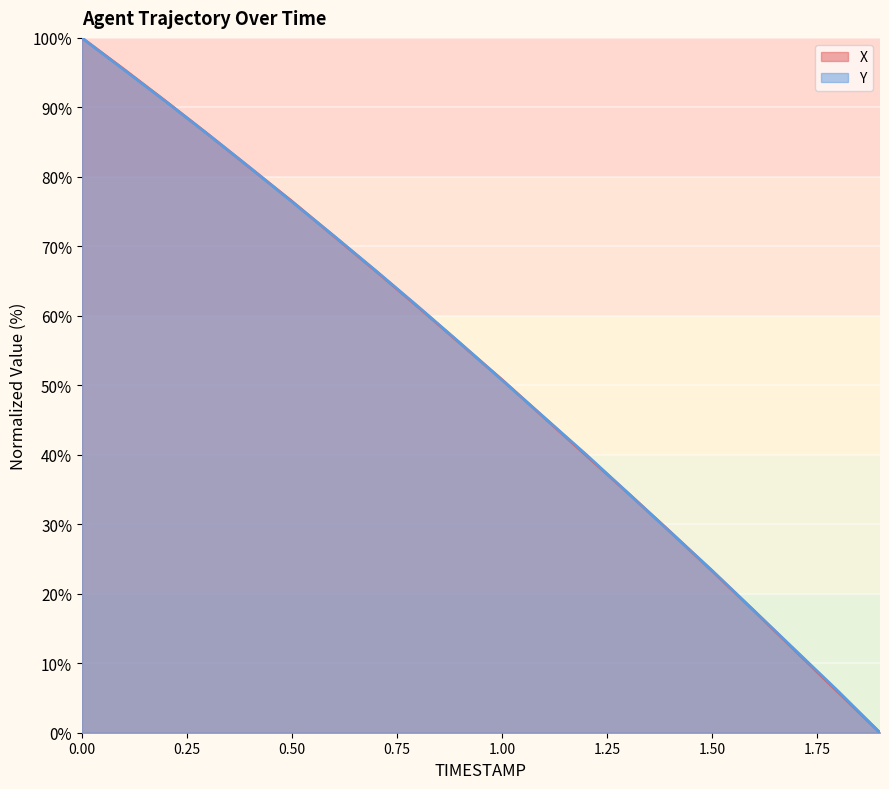

Reading left to right, what are all the values shown in this chart?

X: 0.0=100.0	0.1=95.5	0.2=90.9	0.3=86.1	0.4=81.3	0.5=76.5	0.6=71.5	0.7=66.4	0.8=61.3	0.9=56.1	1.0=50.8	1.1=45.4	1.2=39.9	1.3=34.5	1.4=29.0	1.5=23.3	1.6=17.6	1.7=11.7	1.8=5.9	1.9=0.0
Y: 0.0=100.0	0.1=95.4	0.2=90.8	0.3=86.1	0.4=81.3	0.5=76.4	0.6=71.5	0.7=66.5	0.8=61.4	0.9=56.1	1.0=50.8	1.1=45.4	1.2=40.1	1.3=34.5	1.4=28.9	1.5=23.4	1.6=17.6	1.7=11.8	1.8=6.0	1.9=0.0